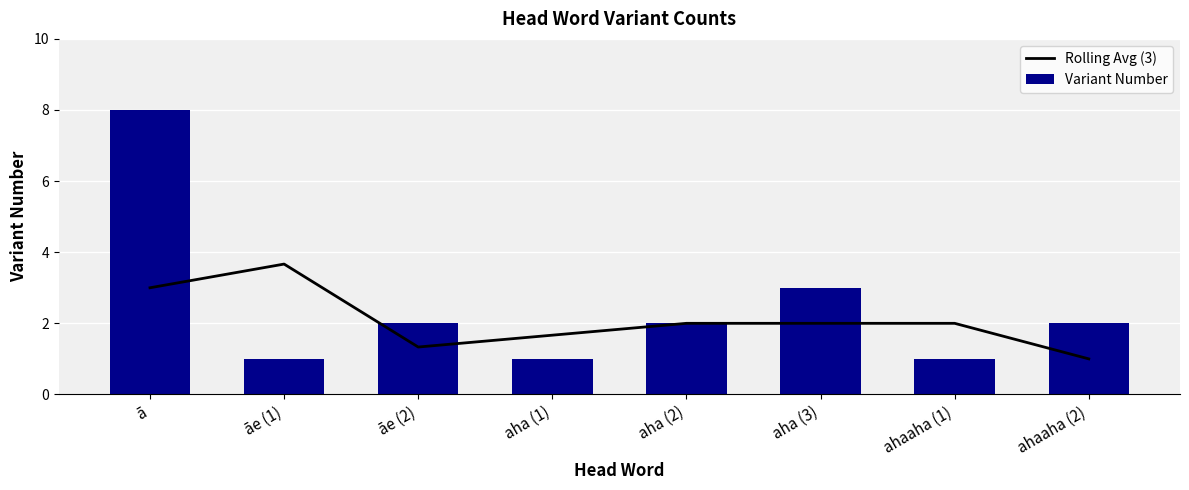

The Rolling Avg (3) series shows 3.7 at āe (1). True or false?

True